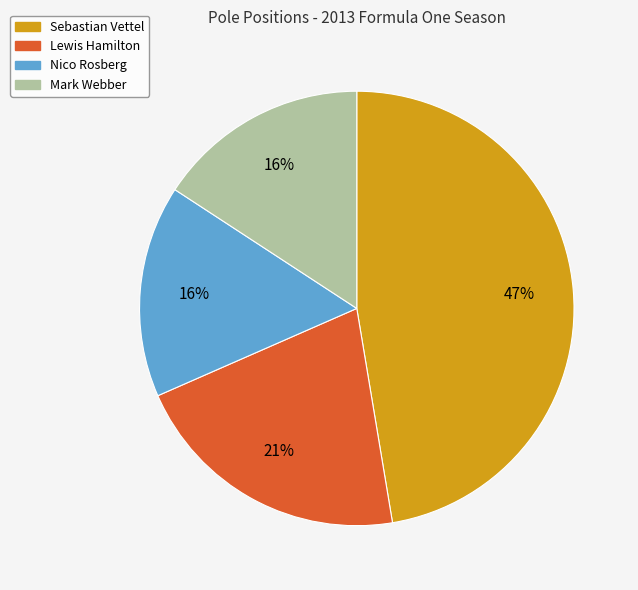

Does any single category account for the majority?

No